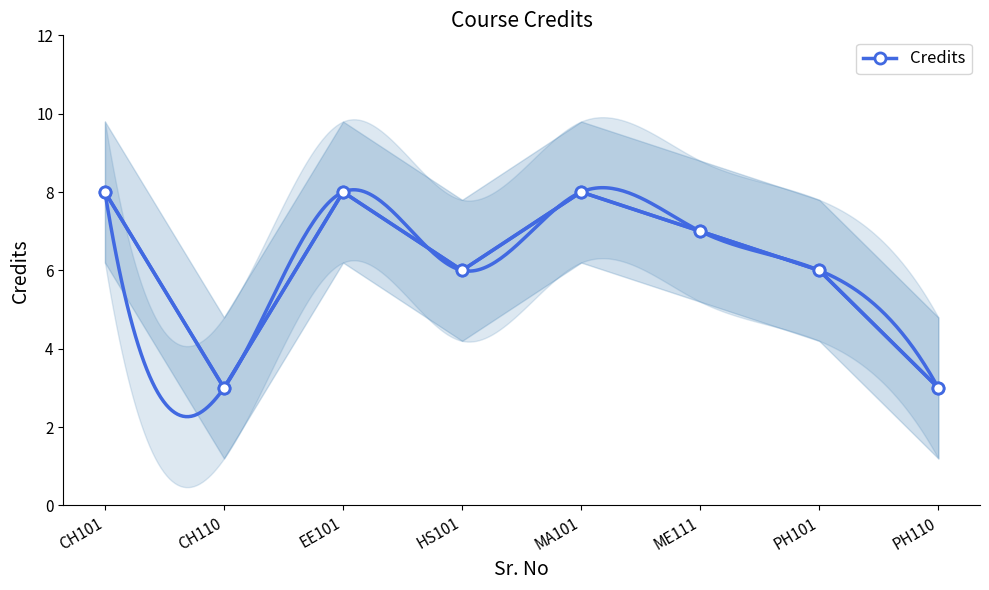

True or false: the data shows 3 at CH110.

True